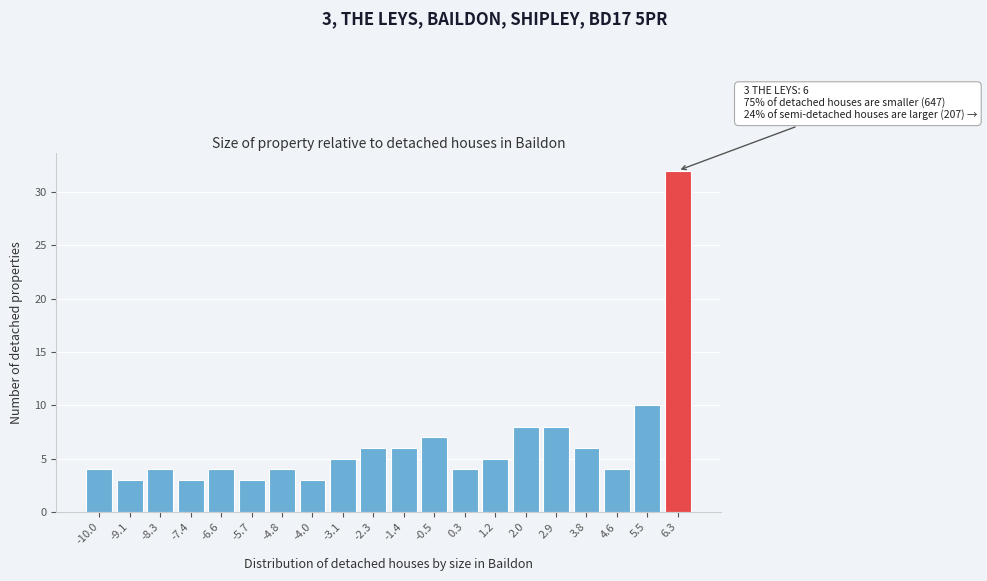

Reading left to right, what are all the values shown in this chart?

-10.0=4	-9.1=3	-8.3=4	-7.4=3	-6.6=4	-5.7=3	-4.8=4	-4.0=3	-3.1=5	-2.3=6	-1.4=6	-0.5=7	0.3=4	1.2=5	2.0=8	2.9=8	3.8=6	4.6=4	5.5=10	6.3=32